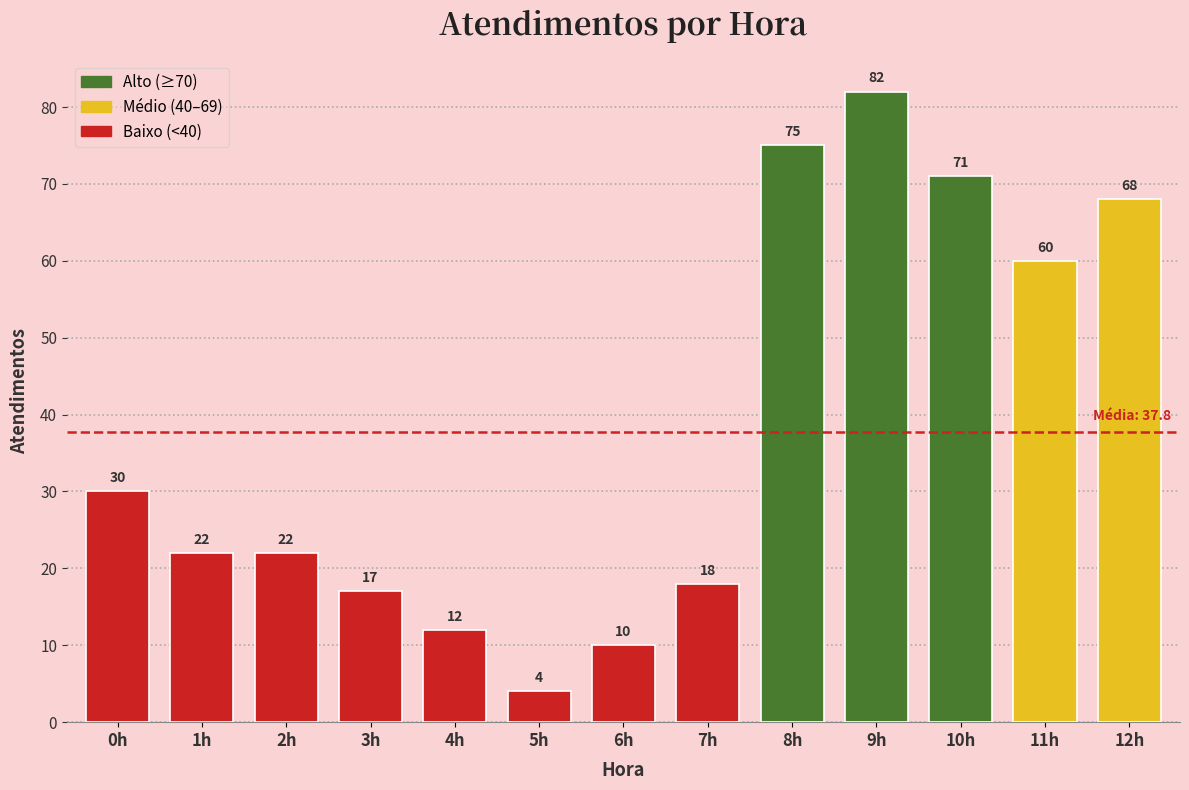

Reading right to left, list all the values displayed in this chart.

68	60	71	82	75	18	10	4	12	17	22	22	30